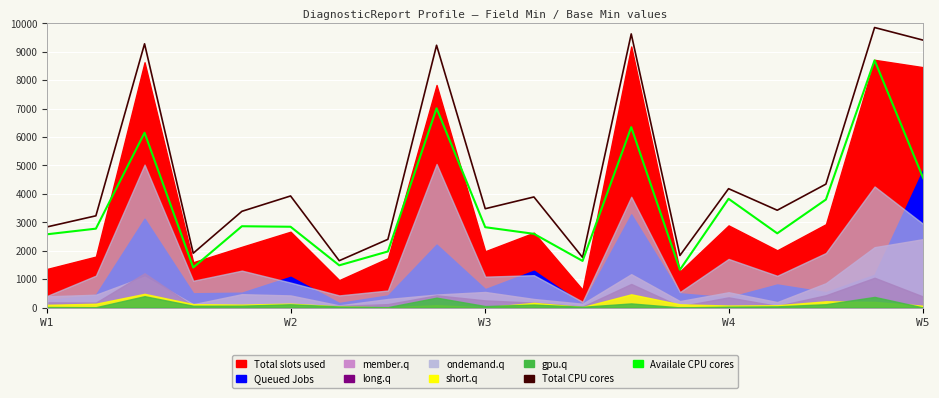

At which category does the chart reach its minimum across all series?

13